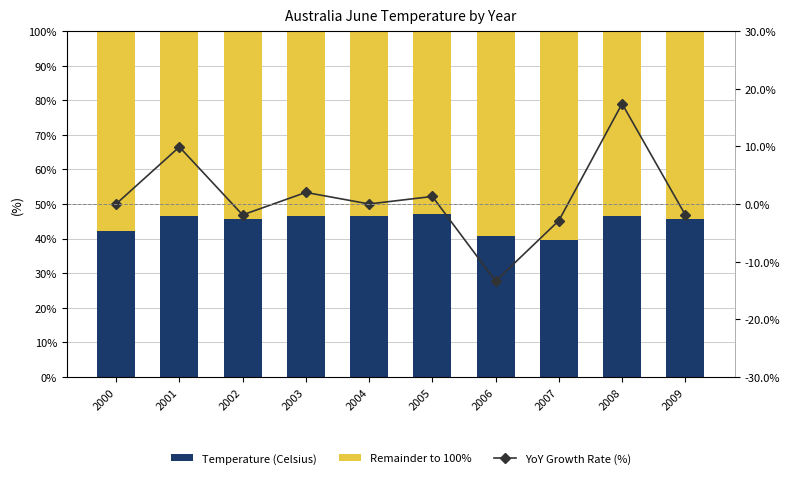

What are all the series names shown in the legend?

Temperature (Celsius), Remainder to 100%, YoY Growth Rate (%)